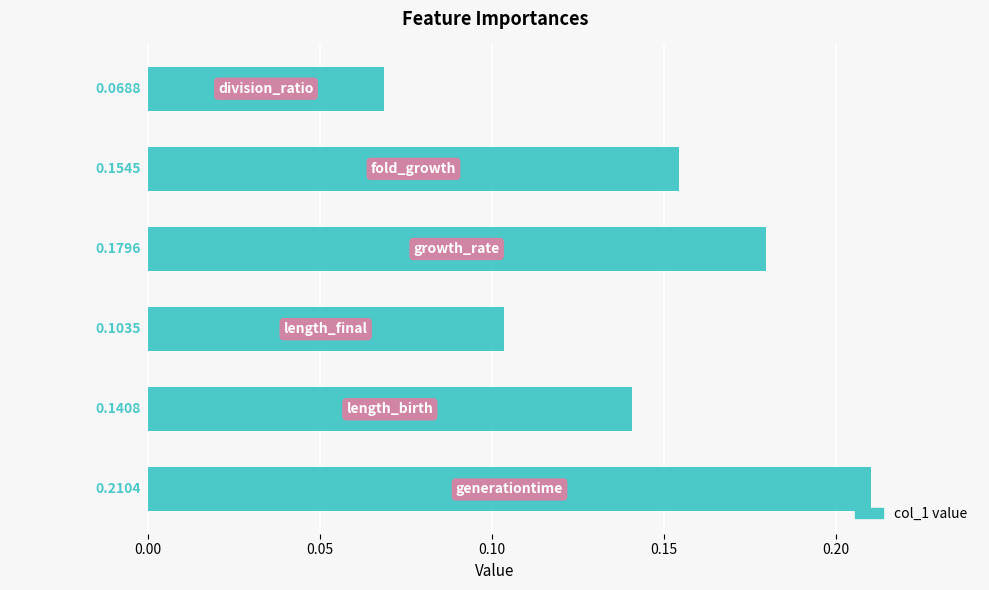

What is the sum of all values?

0.9